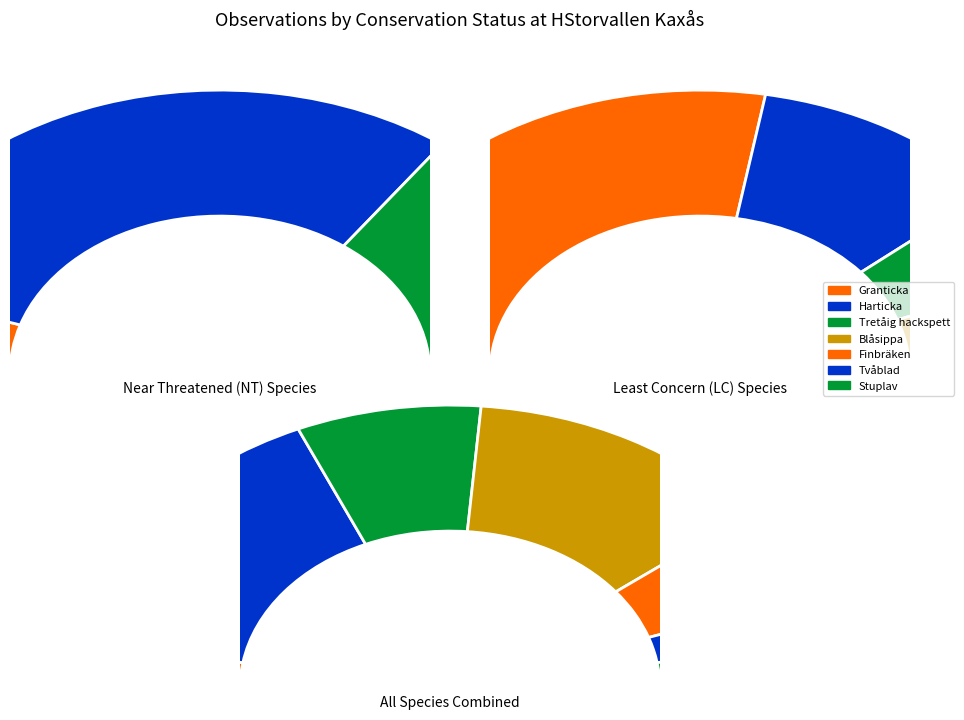

How many segments does this pie chart have?

7